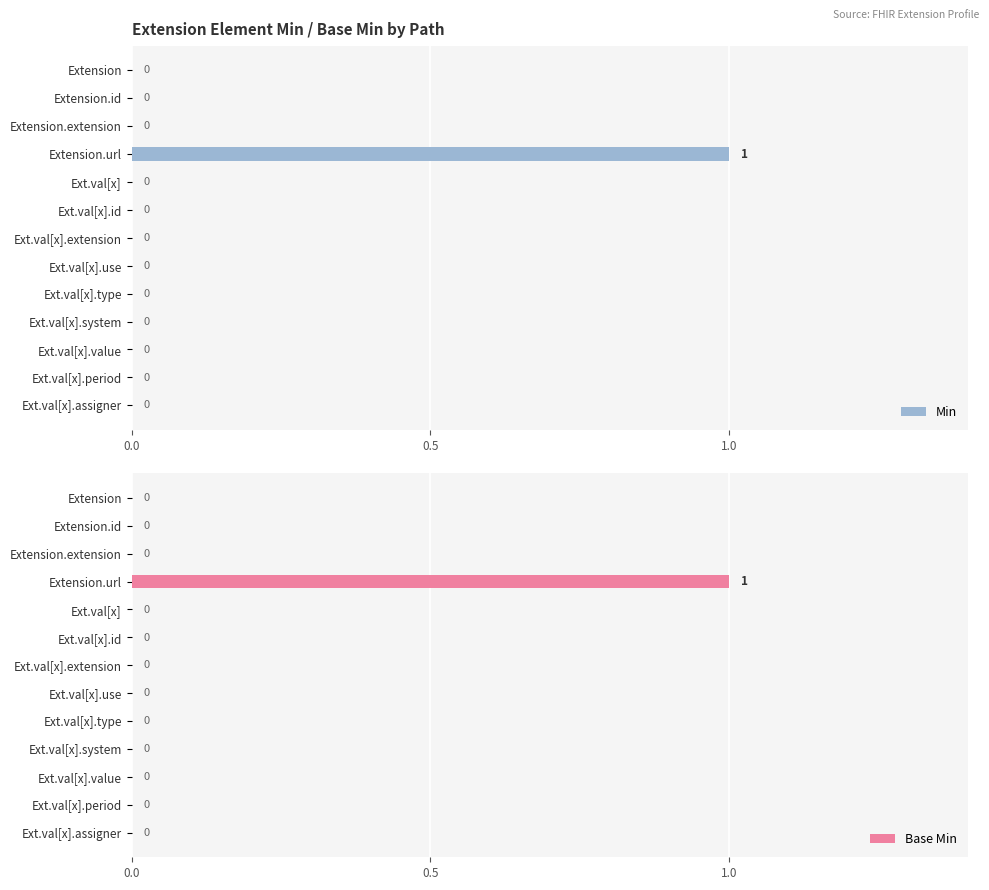

Are the bars grouped side by side (vs. stacked)?

Yes